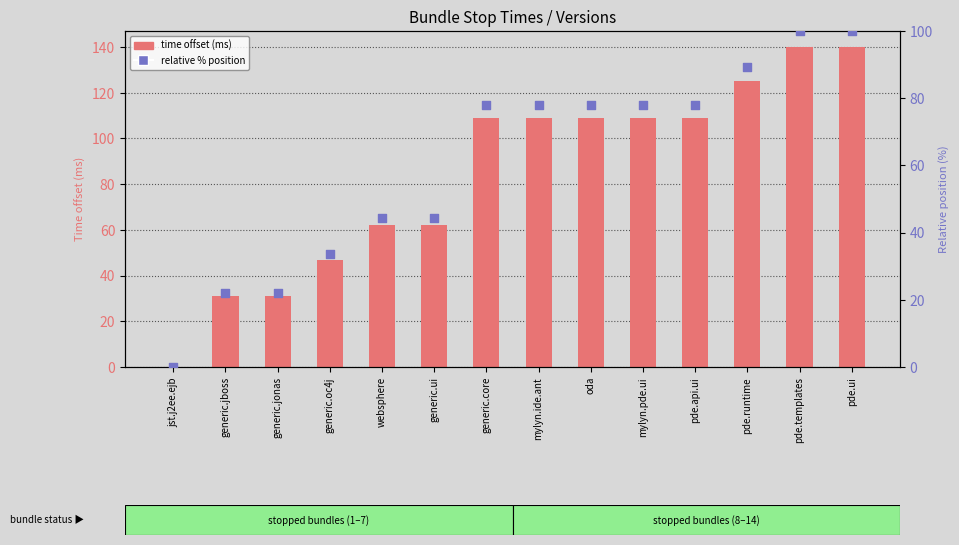

What are all the series names shown in the legend?

time offset (ms), relative % position